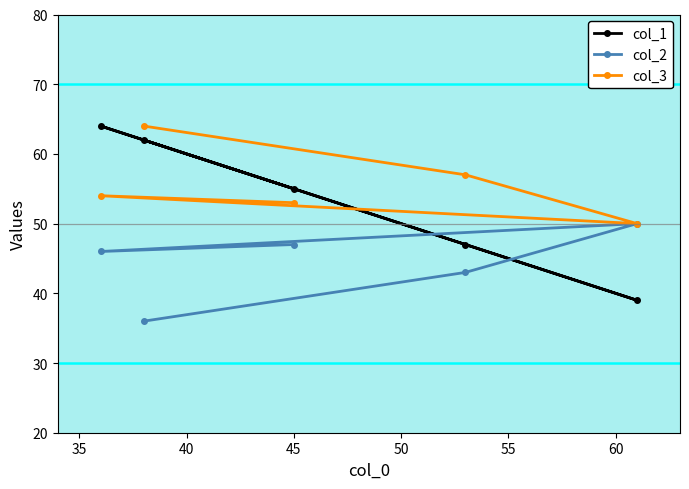

What is the minimum value shown in the chart?

36